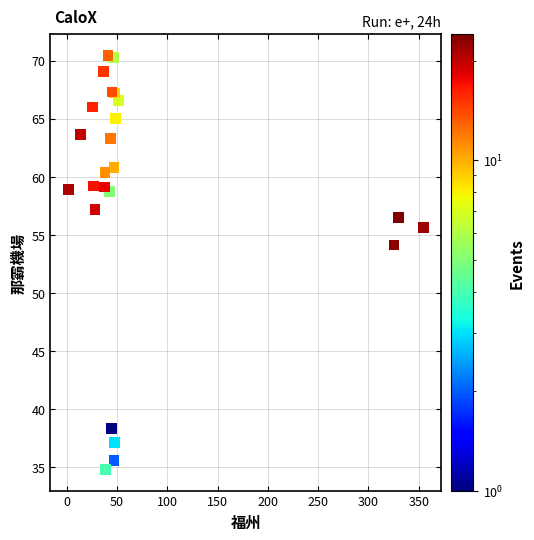

What Y value in the scatter plot is closest to 52?

54.1